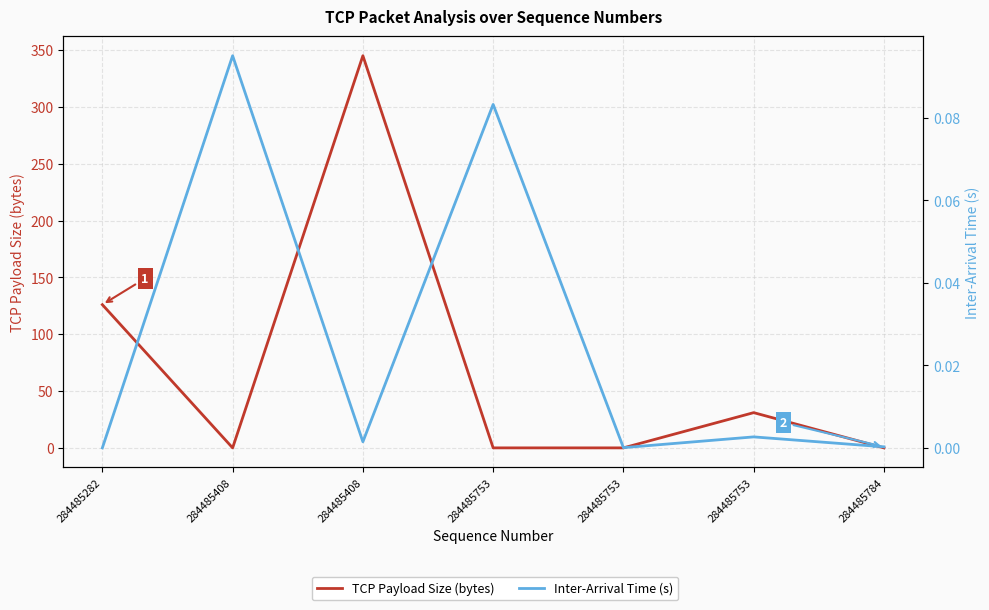

Where is Inter-Arrival Time (s) nearest to the value 0?

284485282